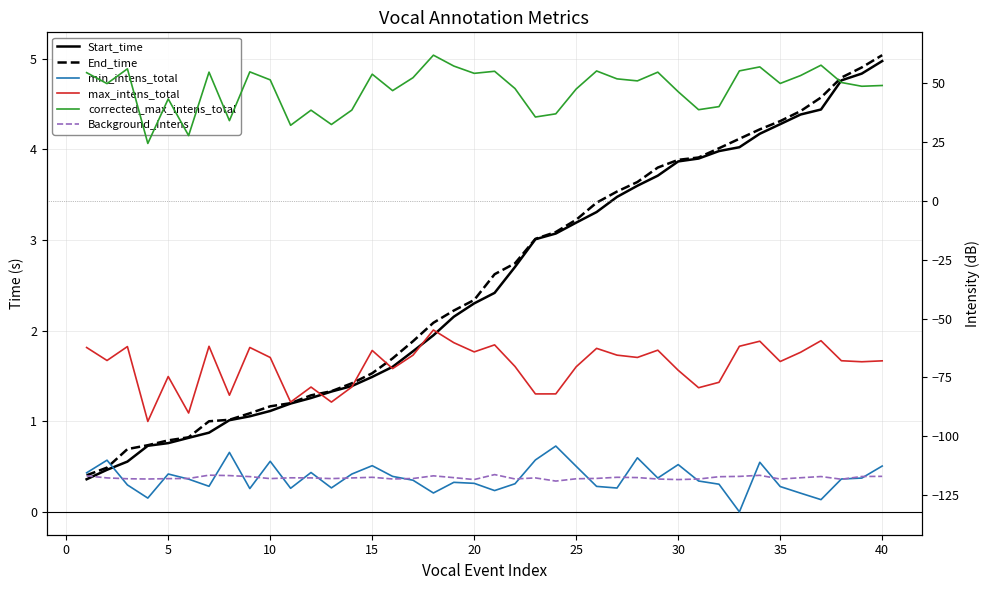

At how many categories does at least one series exceed 31?

38